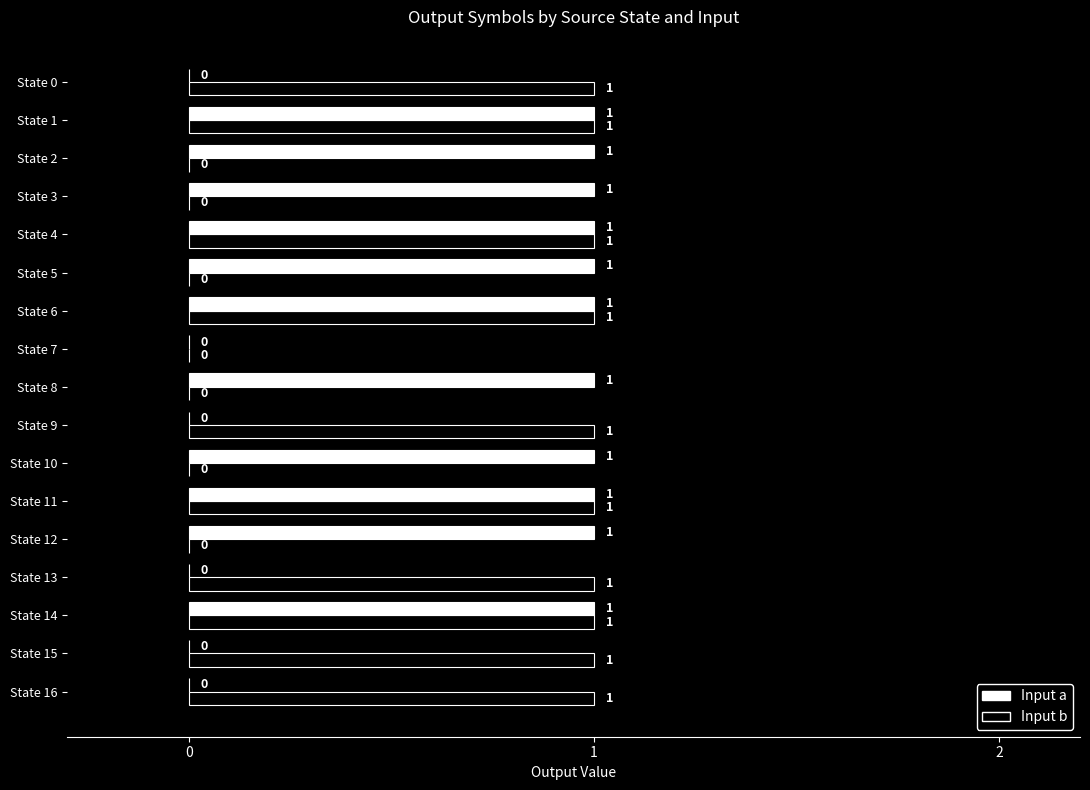

The value of Input b at State 7 is 0. True or false?

True